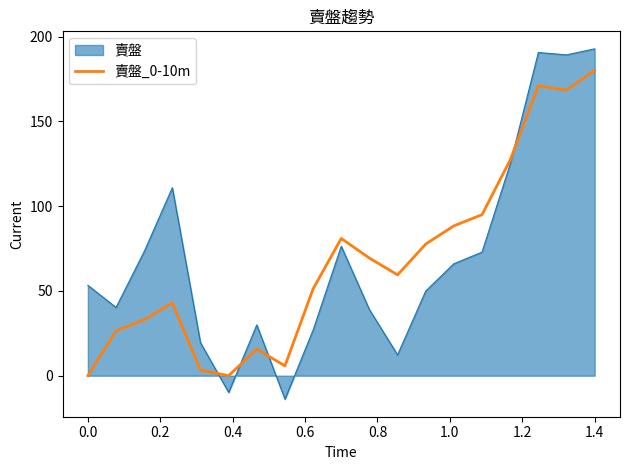

Does the chart have visible grid lines?

No